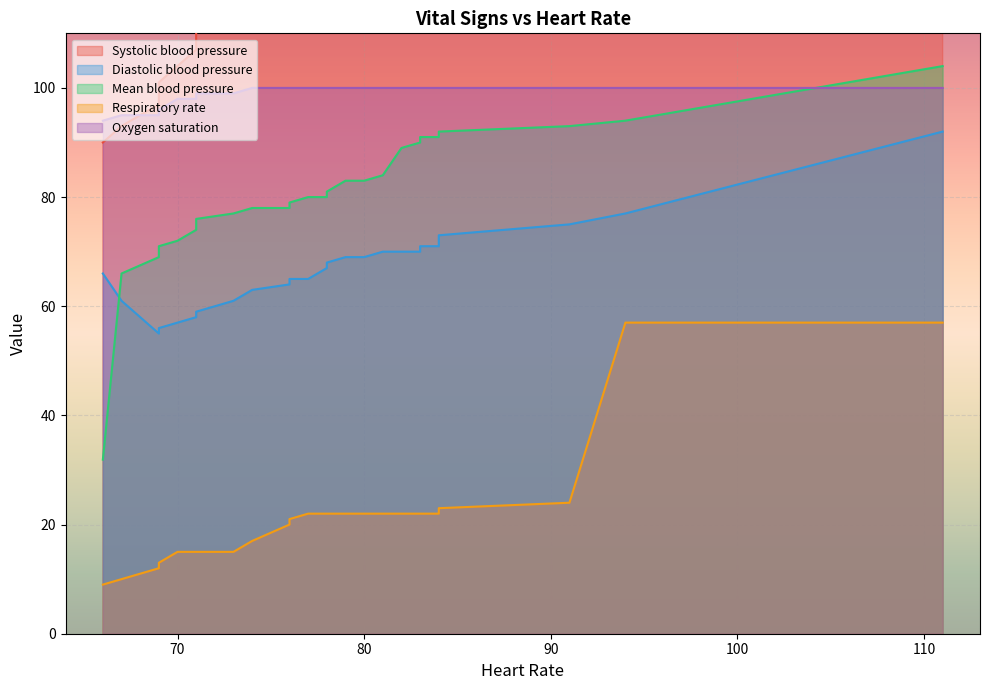

True or false: Respiratory rate and Oxygen saturation cross at least once.

False